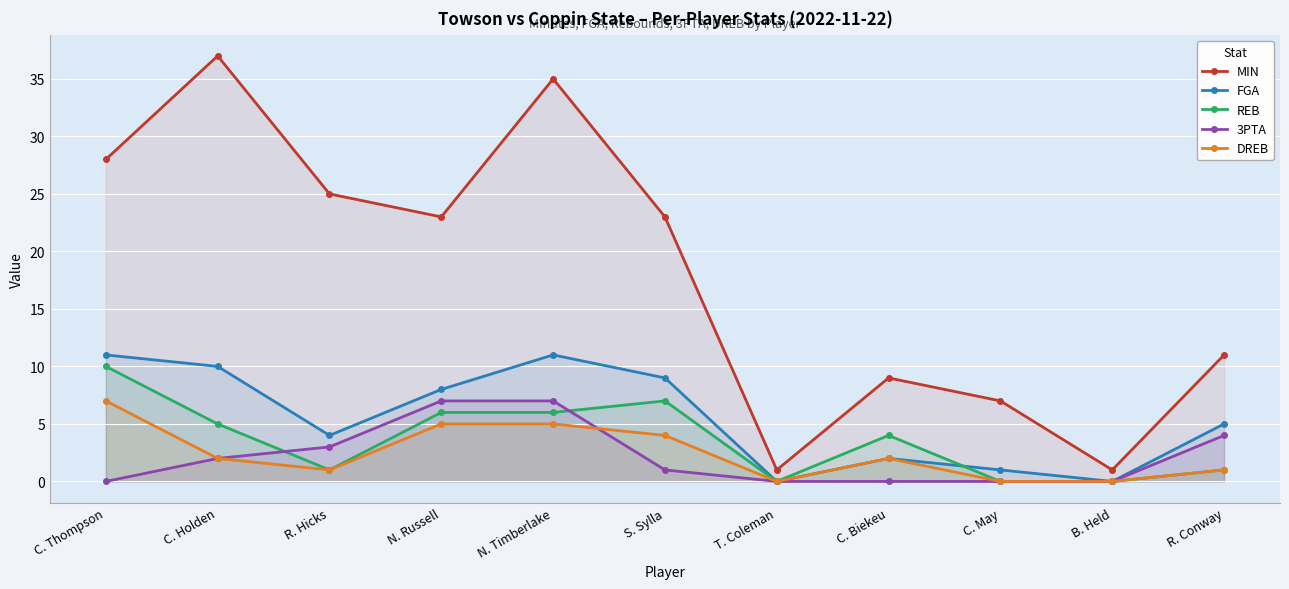

Reading right to left, extract all data points from this chart.

MIN: 11	1	7	9	1	23	35	23	25	37	28
FGA: 5	0	1	2	0	9	11	8	4	10	11
REB: 1	0	0	4	0	7	6	6	1	5	10
3PTA: 4	0	0	0	0	1	7	7	3	2	0
DREB: 1	0	0	2	0	4	5	5	1	2	7